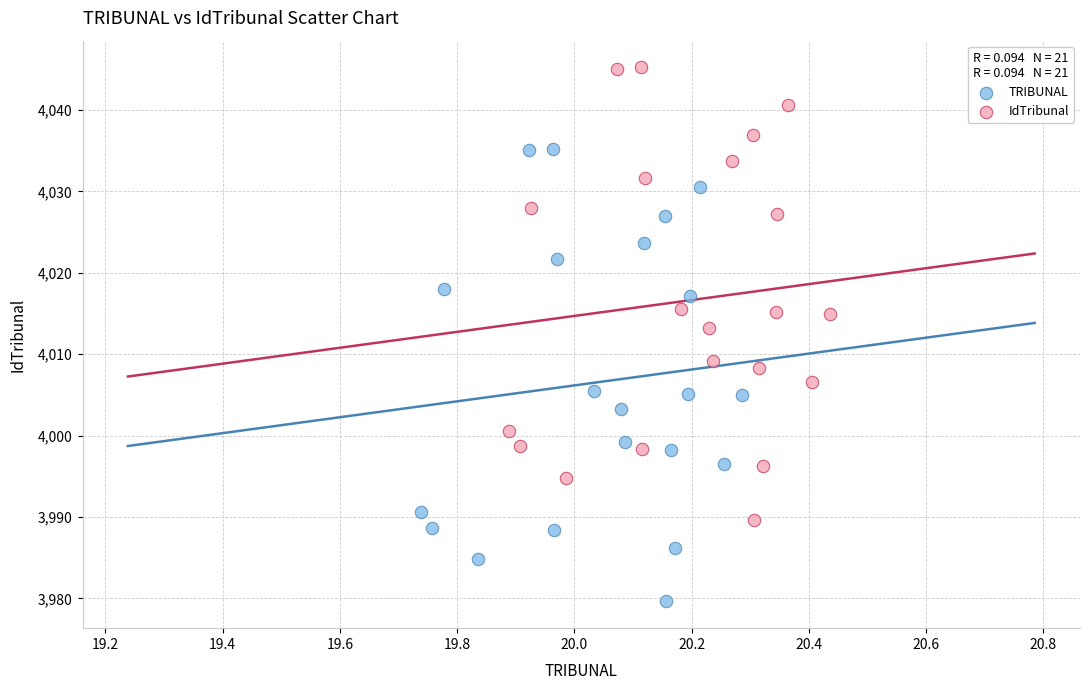

Which series contains the highest Y value?

IdTribunal